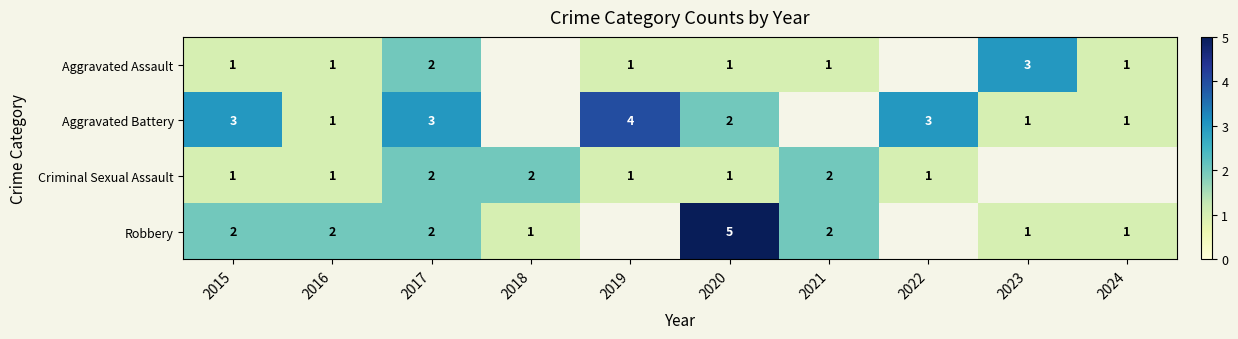

The value of Robbery at 2021 is 2. True or false?

True